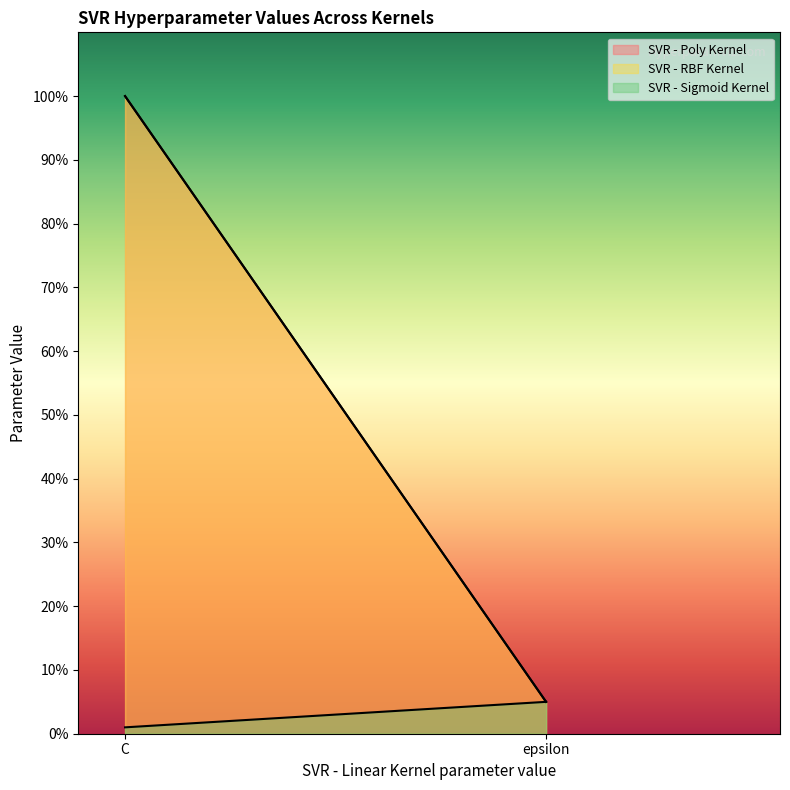

How many lines are shown in the chart?

3